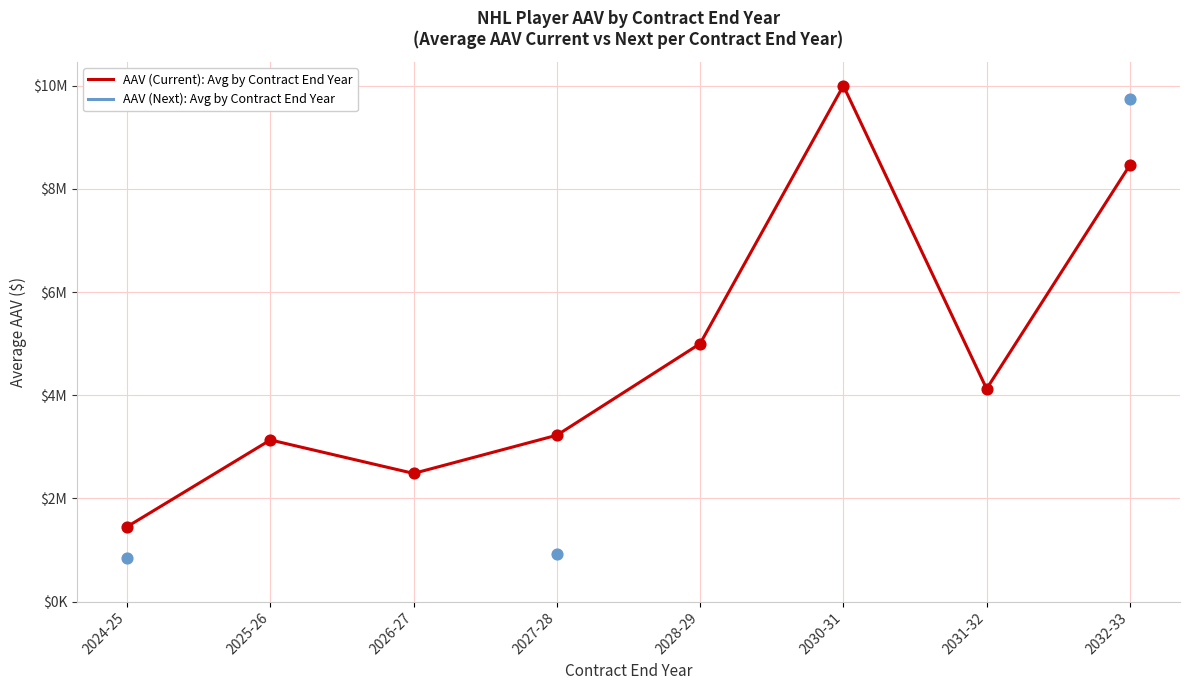

At how many categories does at least one series exceed 7196374?

2